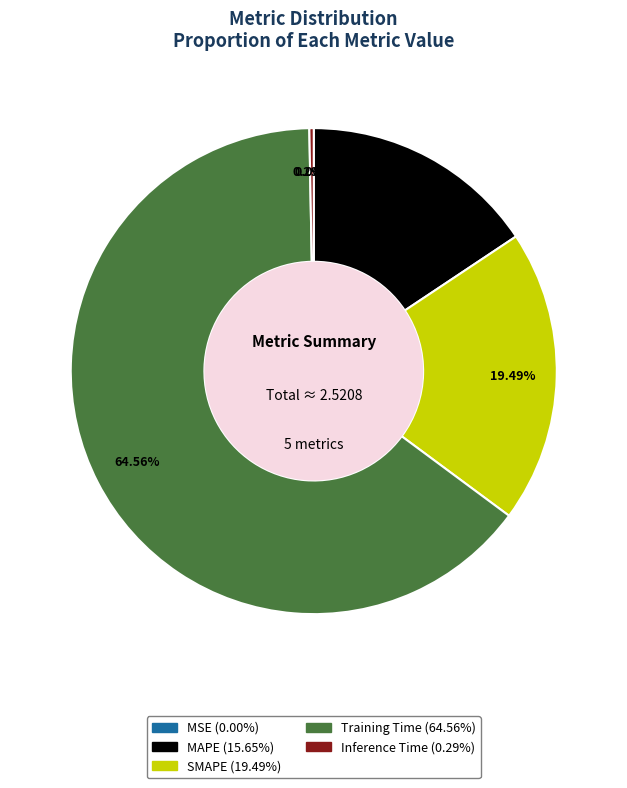

True or false: MAPE accounts for 16% of the total.

True